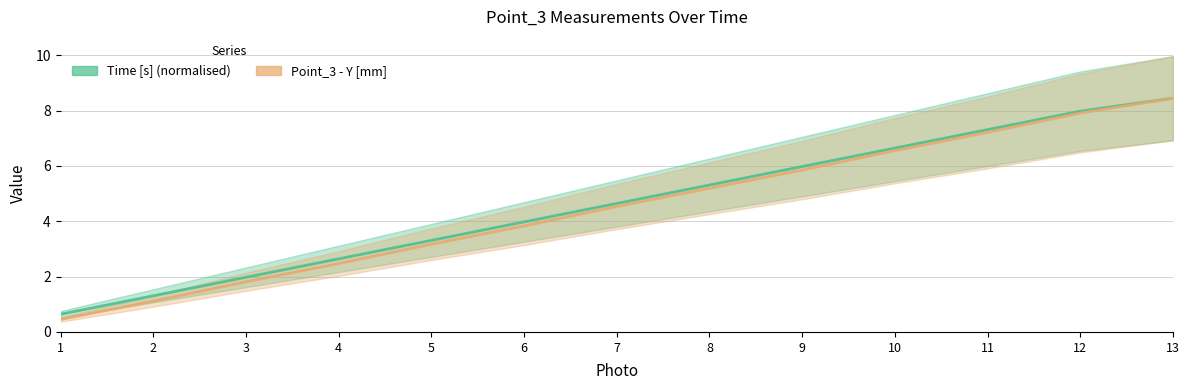

Which series changed the most between 6 and 7?

Point_3 - Y [mm]